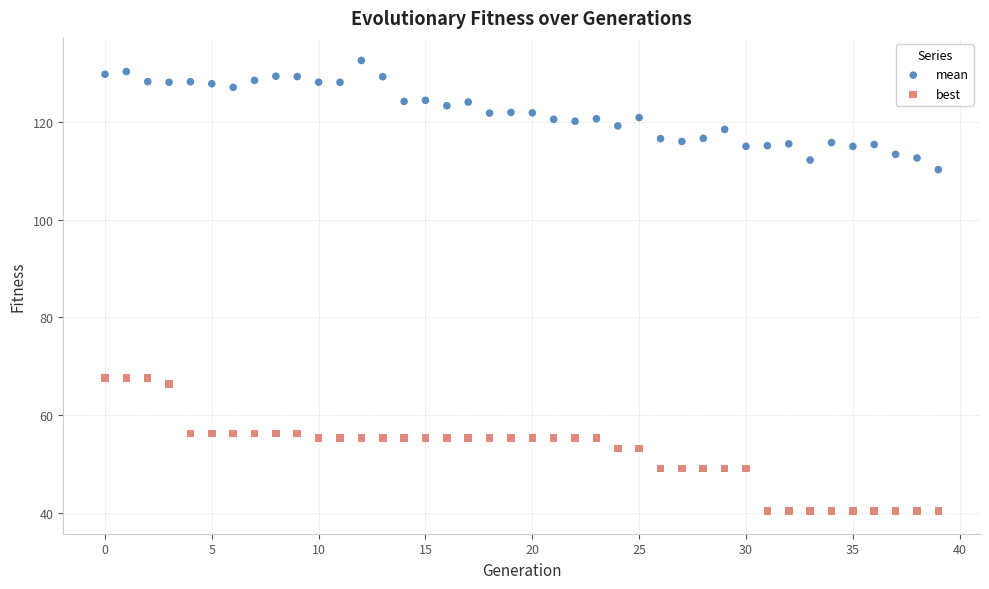

Which series contains the lowest Y value?

best